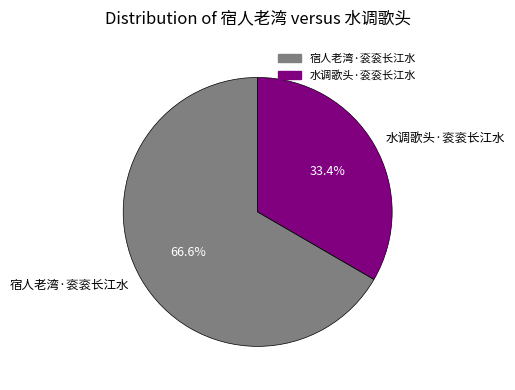

To the nearest percent, what portion does 宿人老湾·衮衮长江水 represent?

67%